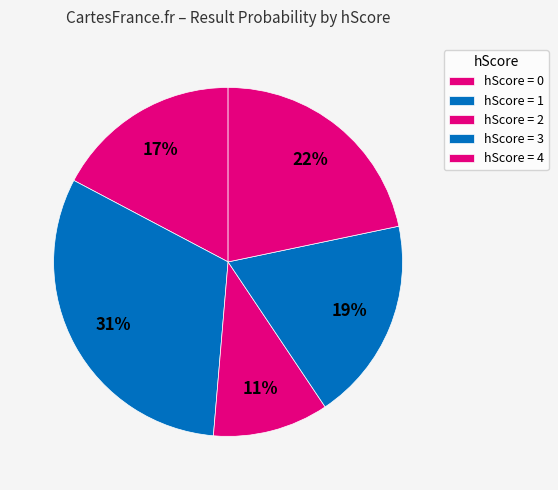

How many slices are in this pie chart?

5